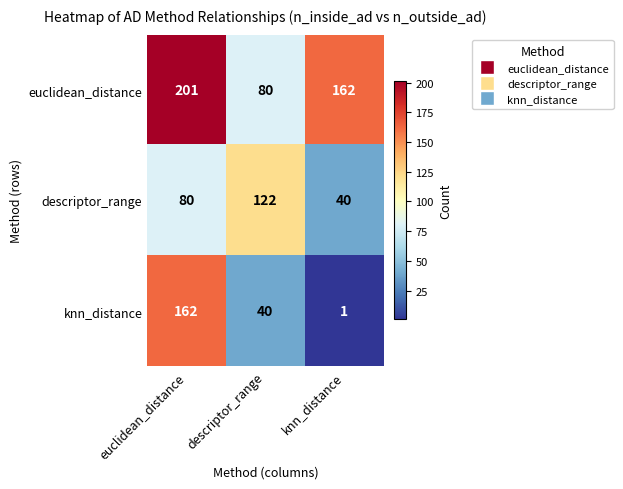

At which label does euclidean_distance first exceed 162?

euclidean_distance